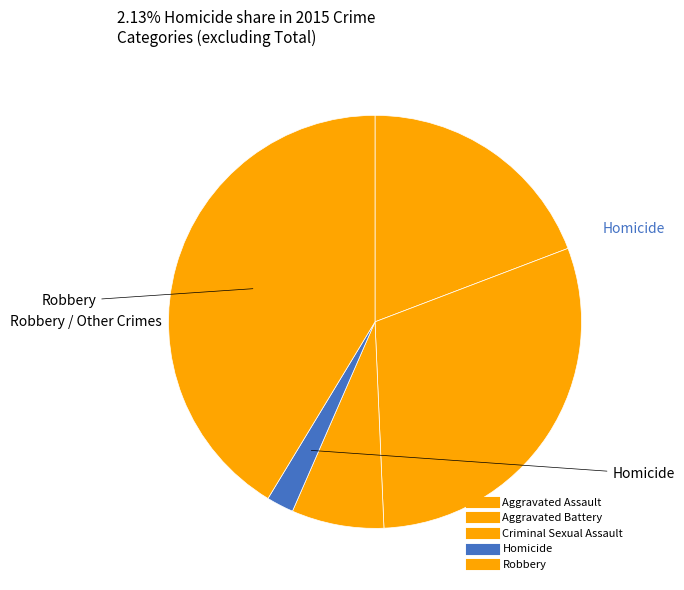

What is the total percentage of Robbery and Homicide?

43.5%